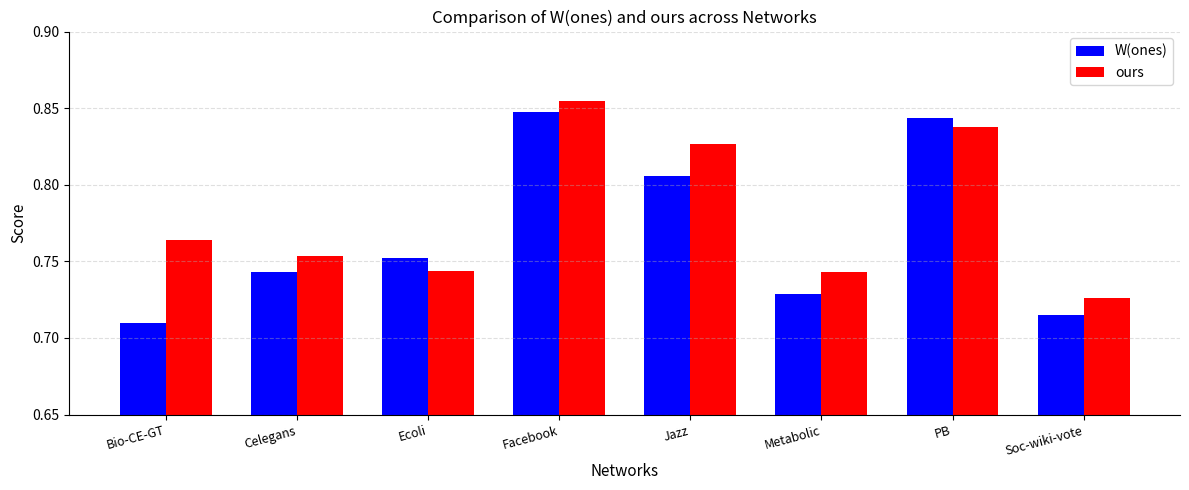

Count the number of categories in the chart.

8